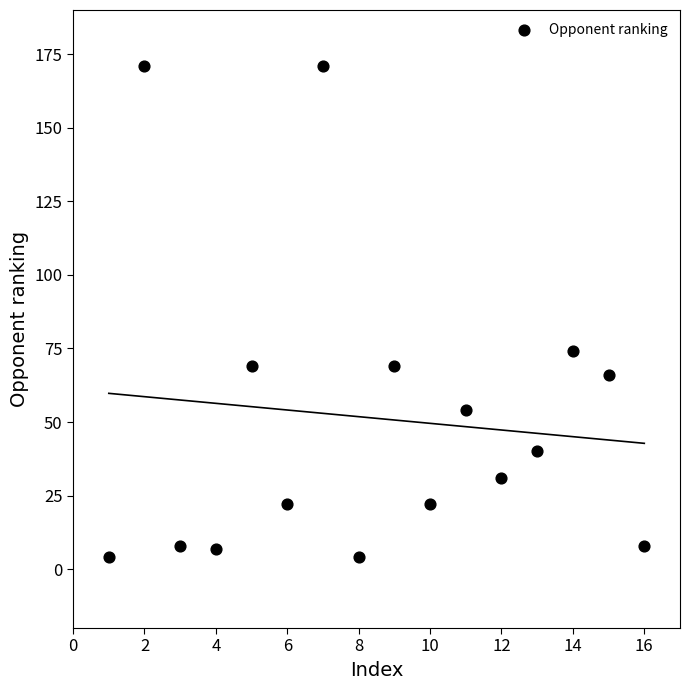

What Y value in the scatter plot is closest to 87?

74